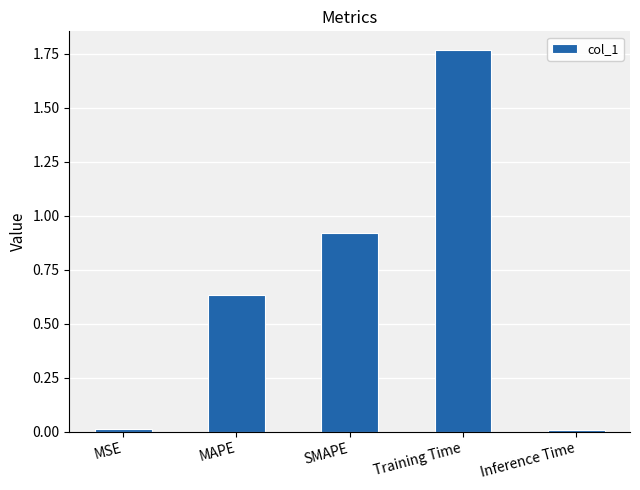

Does the chart contain stacked bars?

No